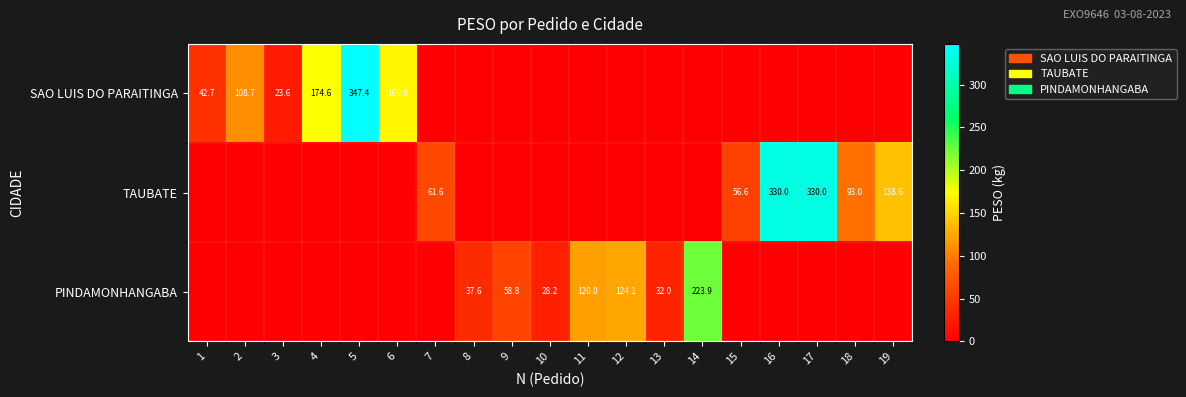

Is it true that SAO LUIS DO PARAITINGA equals 243.7 at 6?

False